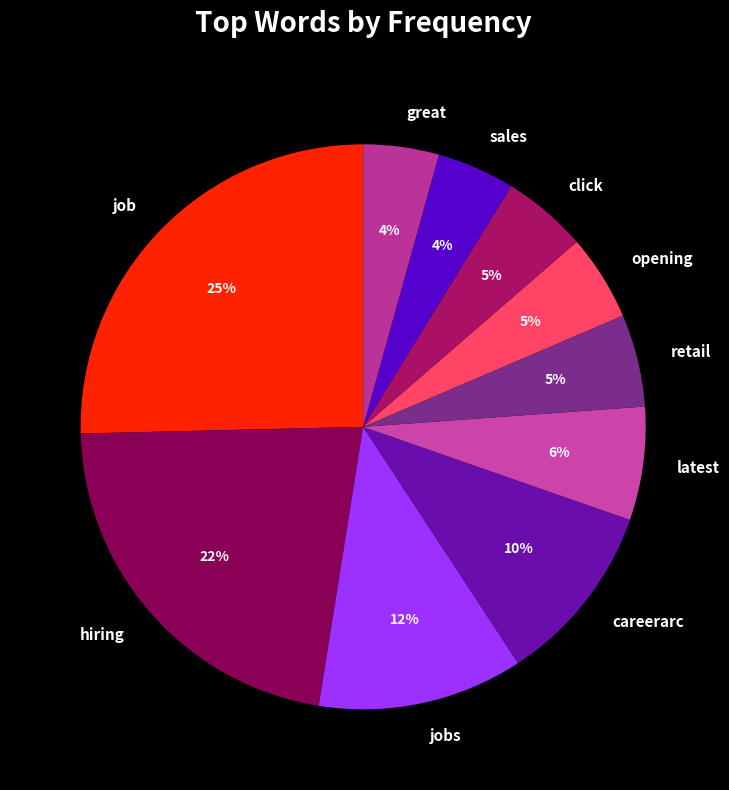

To the nearest percent, what is the average slice percentage?

10%